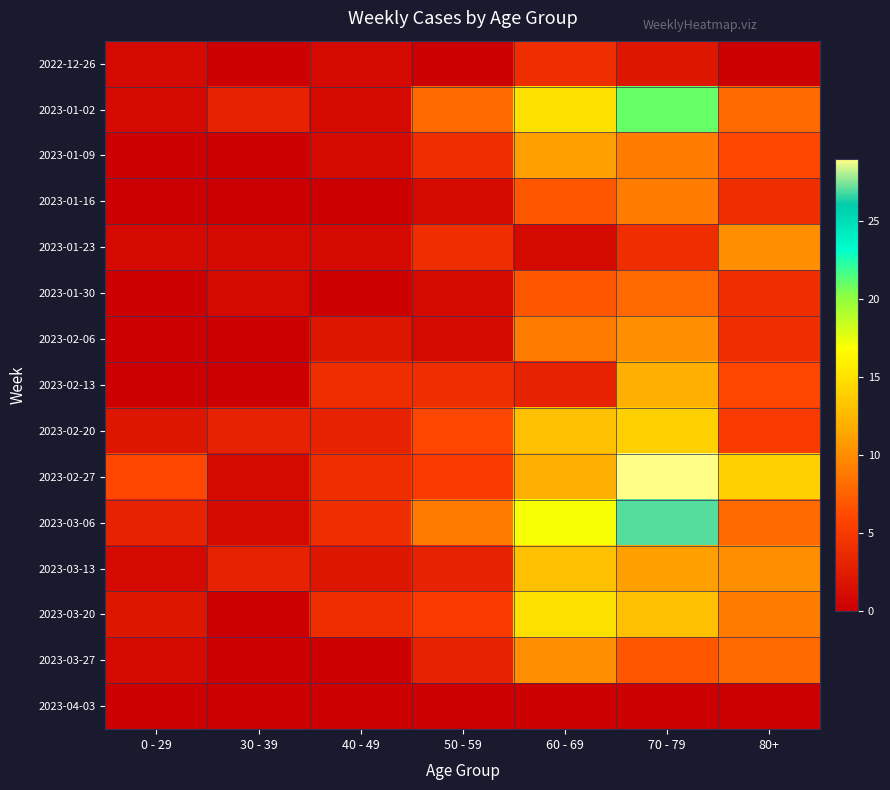

Count the number of data series in this chart.

15